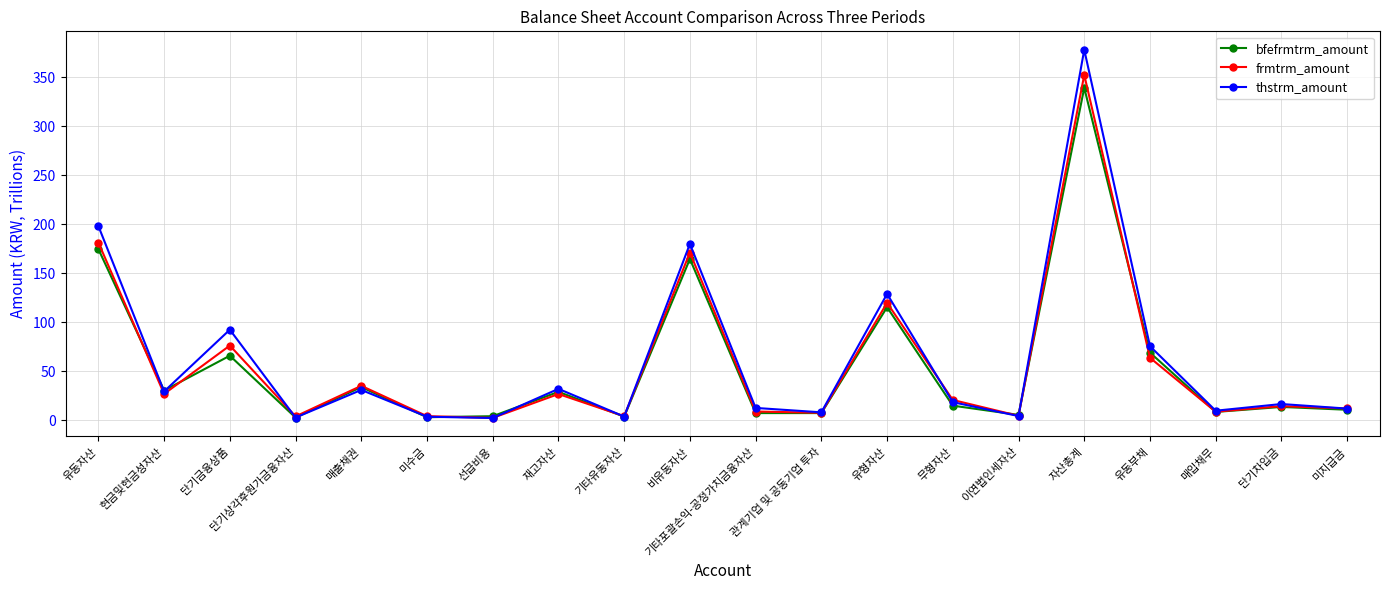

Is the value of bfefrmtrm_amount at 유동부채 greater than the value of frmtrm_amount at 유동자산?

No